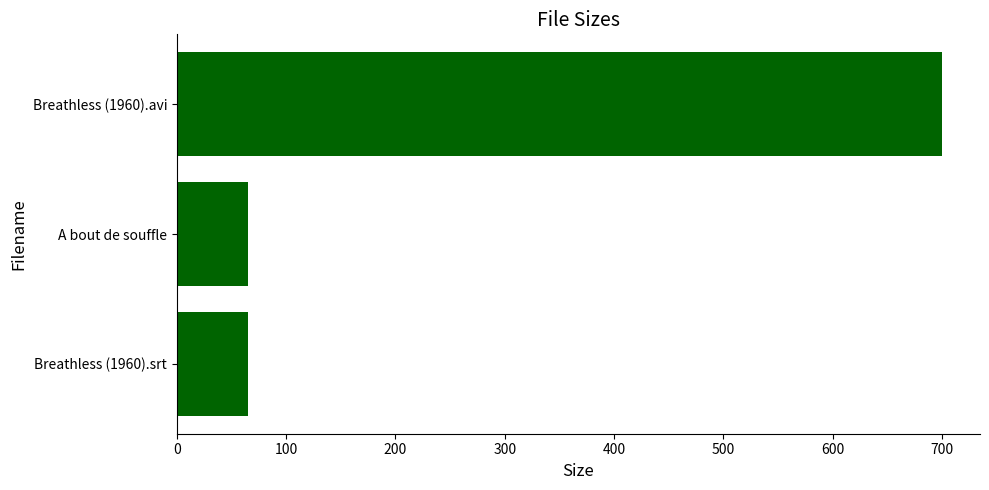

Approximately how many times larger is the value at Breathless (1960).avi compared to A bout de souffle?

10.8